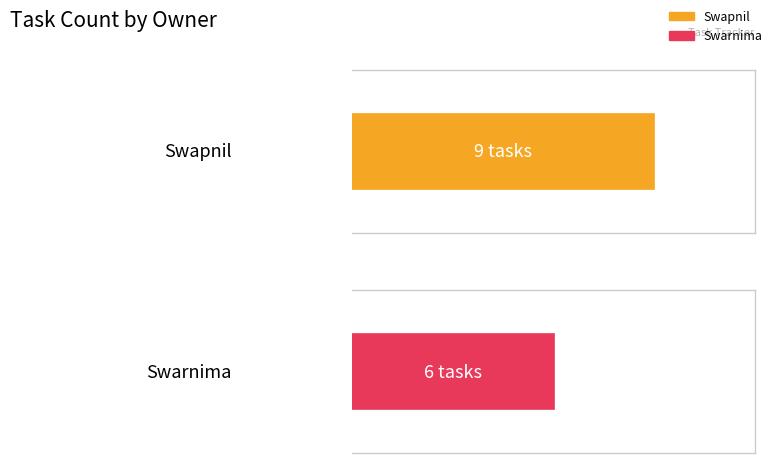

What is the sum of the values at 0 and 1?

15